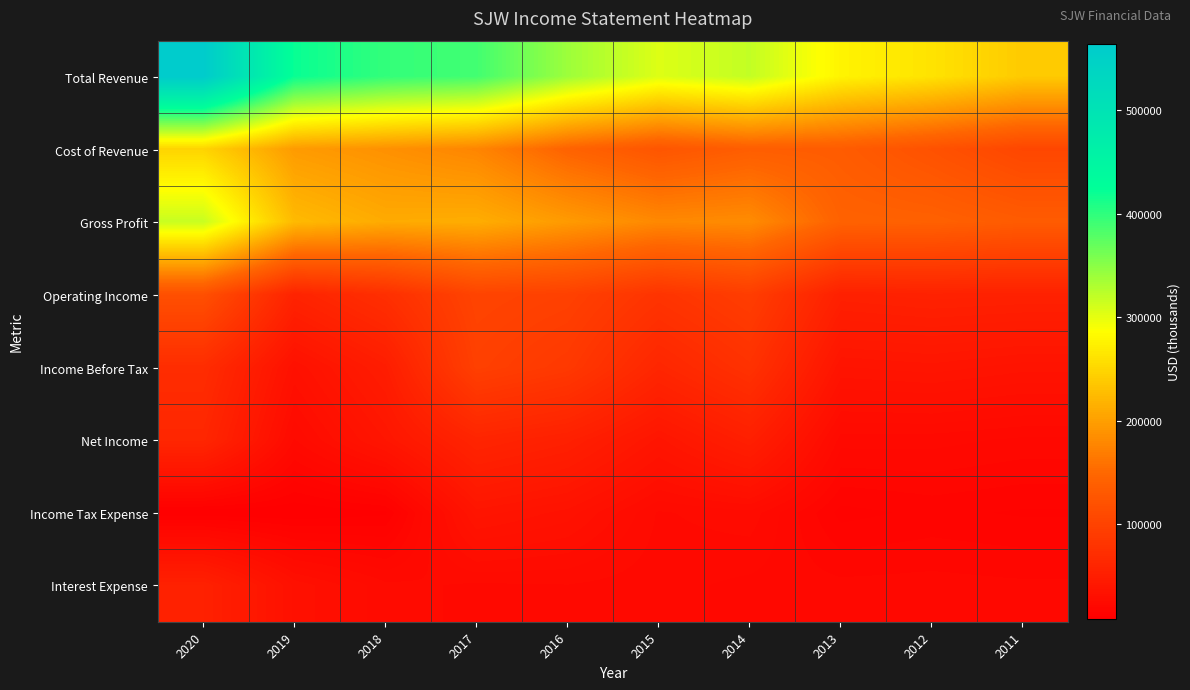

Reading left to right, list all the values displayed in this chart.

Total Revenue: 2020=564500	2019=420500	2018=397700	2017=389200	2016=339700	2015=305100	2014=319700	2013=276900	2012=261500	2011=239000
Cost of Revenue: 2020=248000	2019=196300	2018=187100	2017=176500	2016=144000	2015=125600	2014=137200	2013=134400	2012=120600	2011=105300
Gross Profit: 2020=316600	2019=224200	2018=210600	2017=212700	2016=195700	2015=179500	2014=182400	2013=142500	2012=140900	2011=133600
Operating Income: 2020=117700	2019=57500	2018=73400	2017=101900	2016=97400	2015=80000	2014=92900	2013=53400	2012=55300	2011=54400
Income Before Tax: 2020=69900	2019=32100	2018=48800	2017=96500	2016=86400	2015=61200	2014=76800	2013=36500	2012=37900	2011=35400
Net Income: 2020=61500	2019=23400	2018=38800	2017=59200	2016=52800	2015=37900	2014=51800	2013=22400	2012=22300	2011=20900
Income Tax Expense: 2020=8400	2019=8400	2018=10100	2017=37800	2016=33500	2015=23300	2014=25000	2013=14100	2012=15500	2011=14600
Interest Expense: 2020=54300	2019=31800	2018=24300	2017=23200	2016=23500	2015=22200	2014=20800	2013=19900	2012=20200	2011=19700